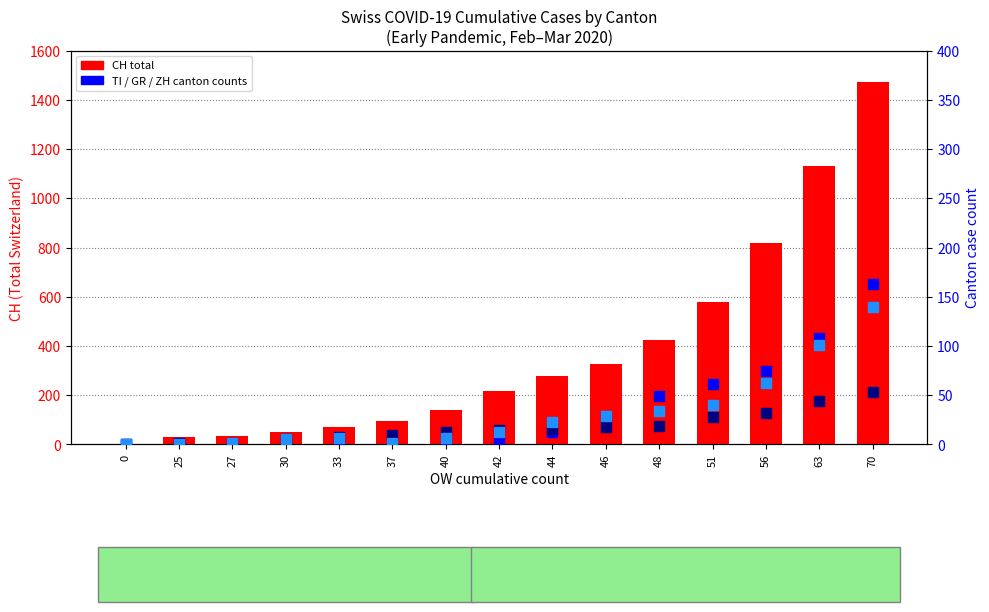

Which series reaches the minimum Y coordinate?

CH